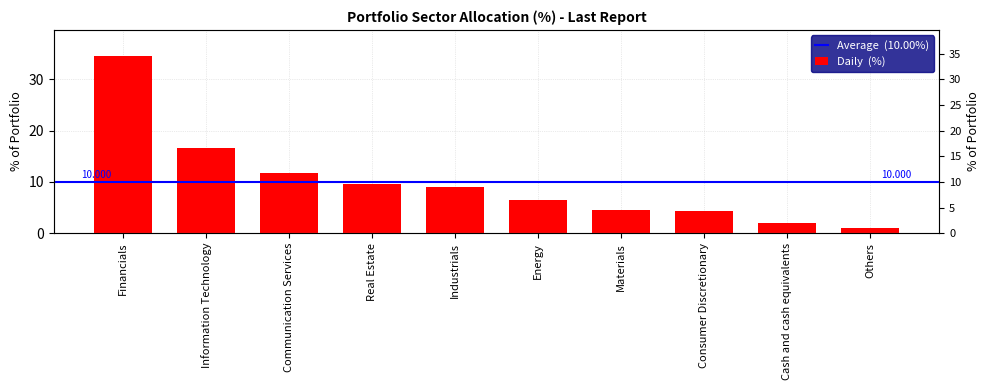

Reading left to right, transcribe all the data shown in this chart.

Financials=34.5	Information Technology=16.7	Communication Services=11.8	Real Estate=9.5	Industrials=9.1	Energy=6.5	Materials=4.5	Consumer Discretionary=4.4	Cash and cash equivalents=2.0	Others=1.0